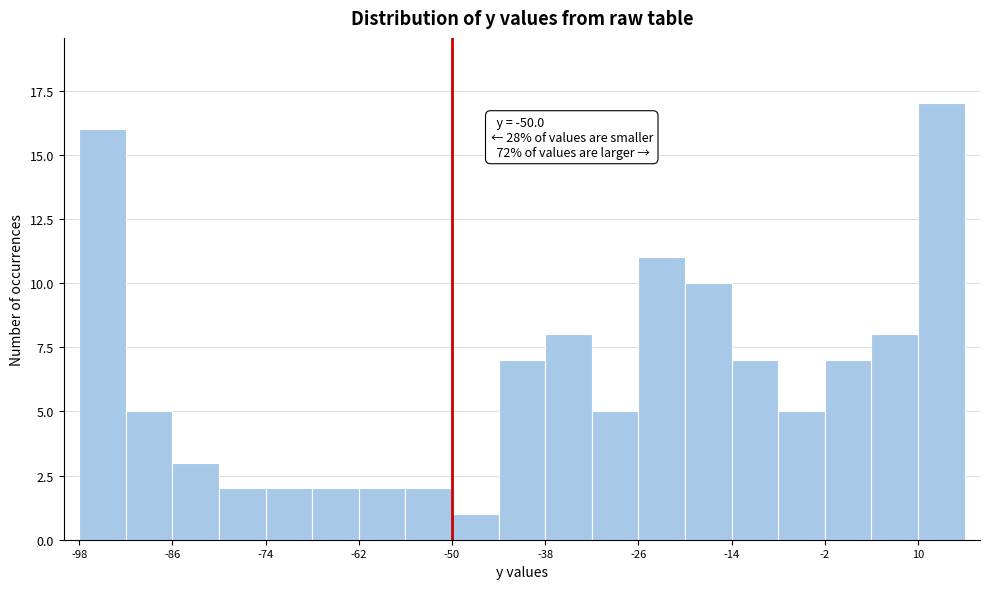

Read against the x-axis, roughly where is the centre of the tallest bar?

14